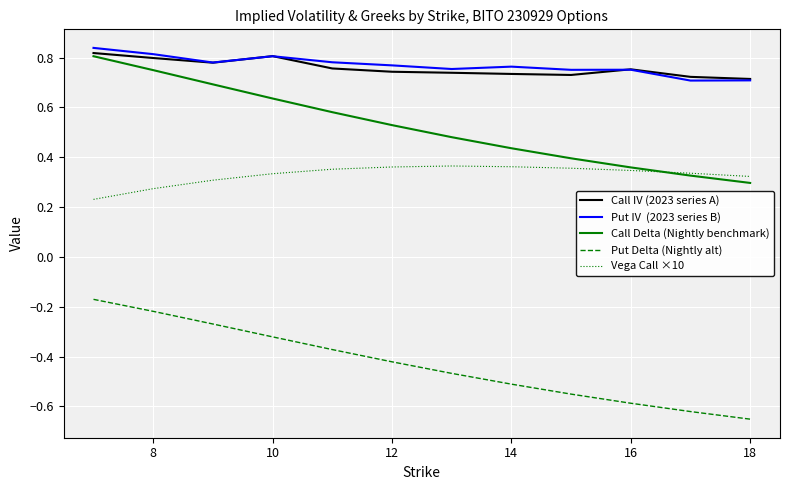

Is this an area chart (filled region under the line)?

No